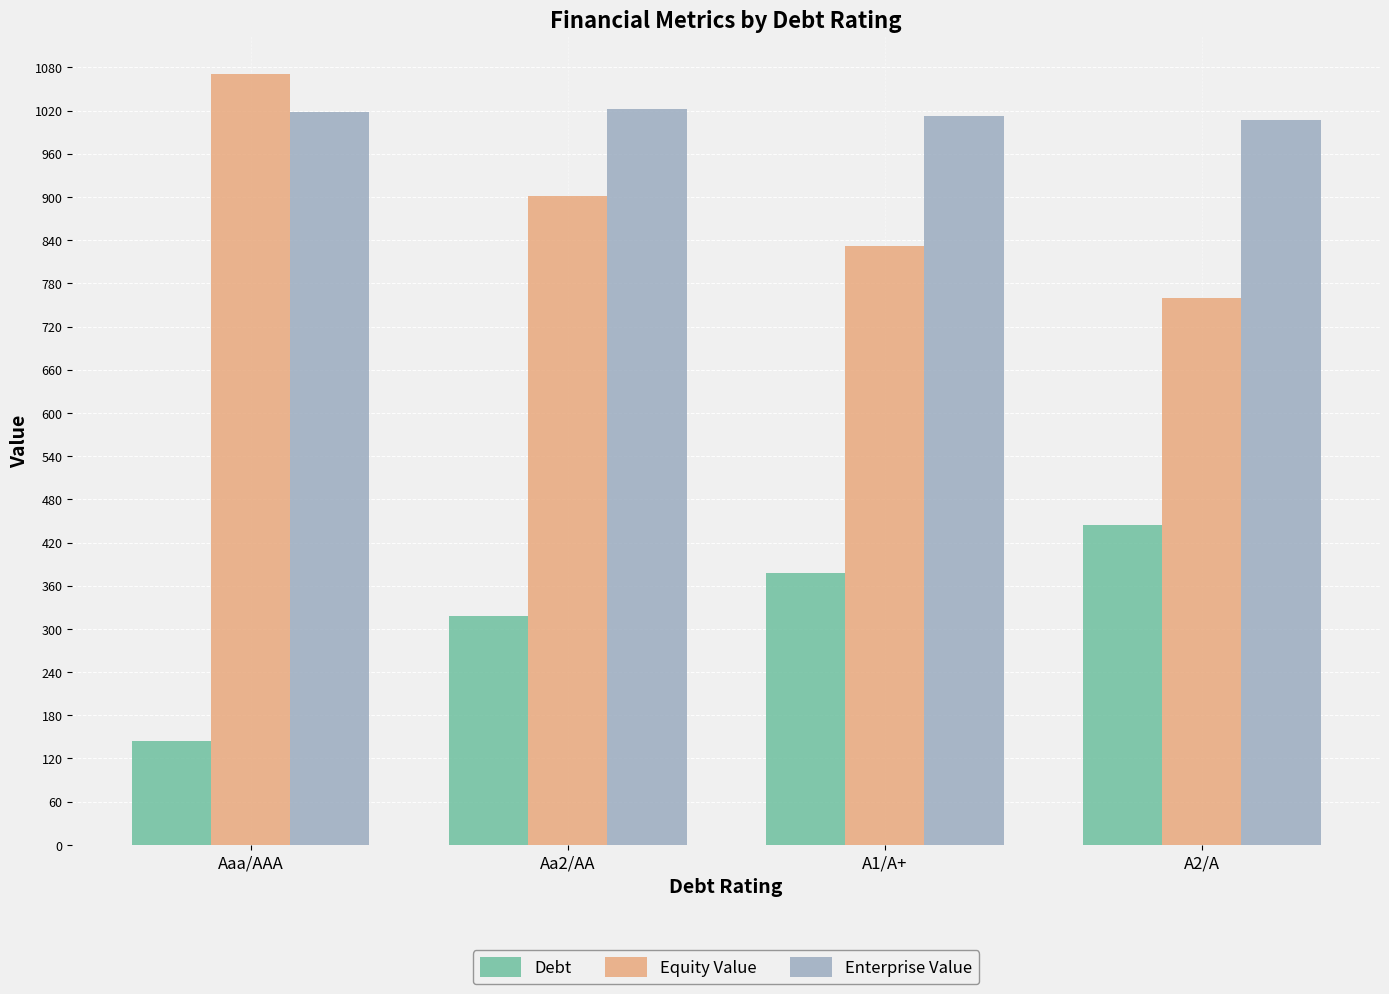

List the series in order of their peak value, lowest first.

Debt, Enterprise Value, Equity Value